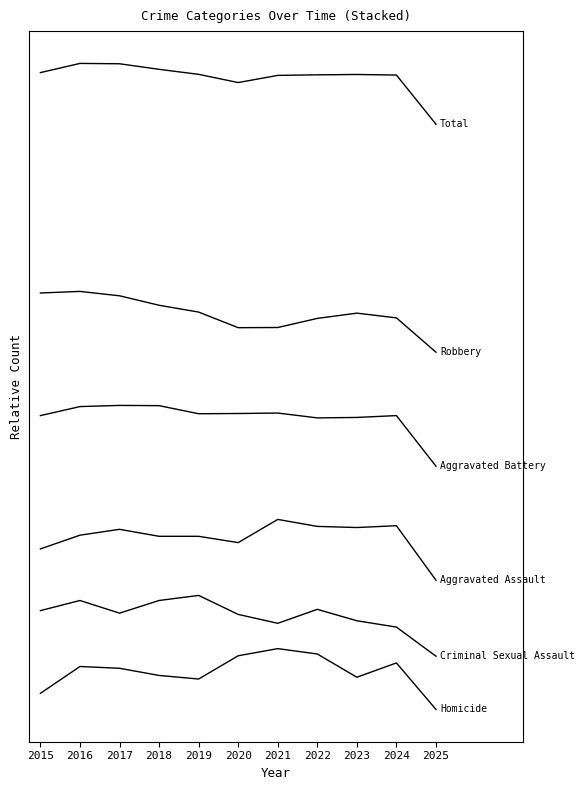

Does the chart have visible grid lines?

No